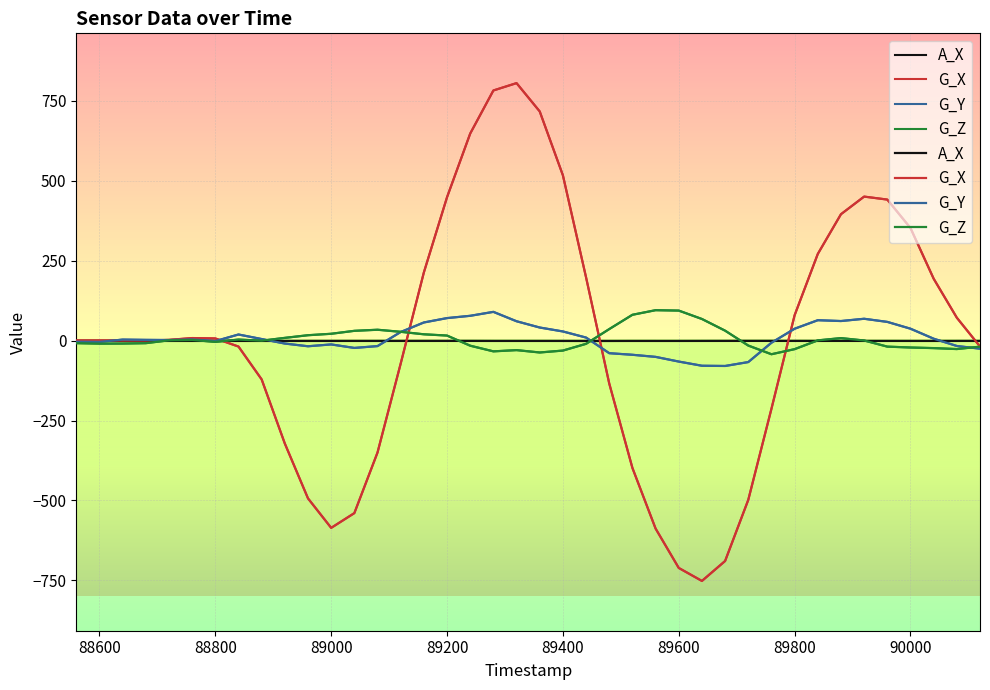

Is this an area chart (filled region under the line)?

No